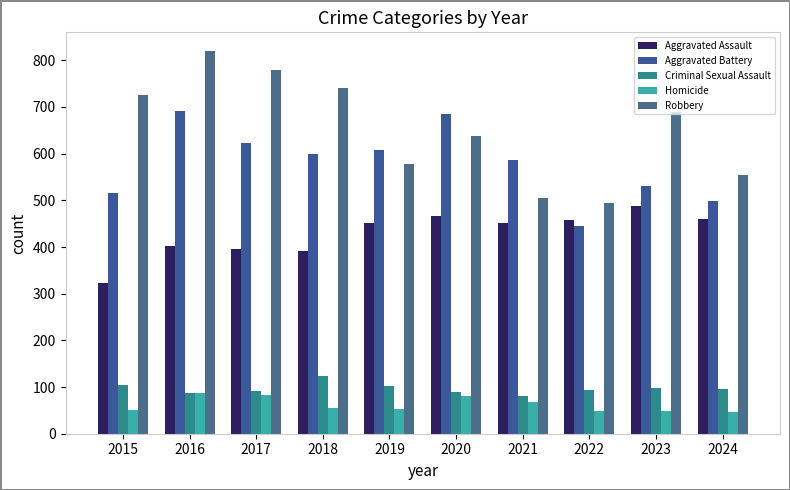

How many bars are there in total?

50